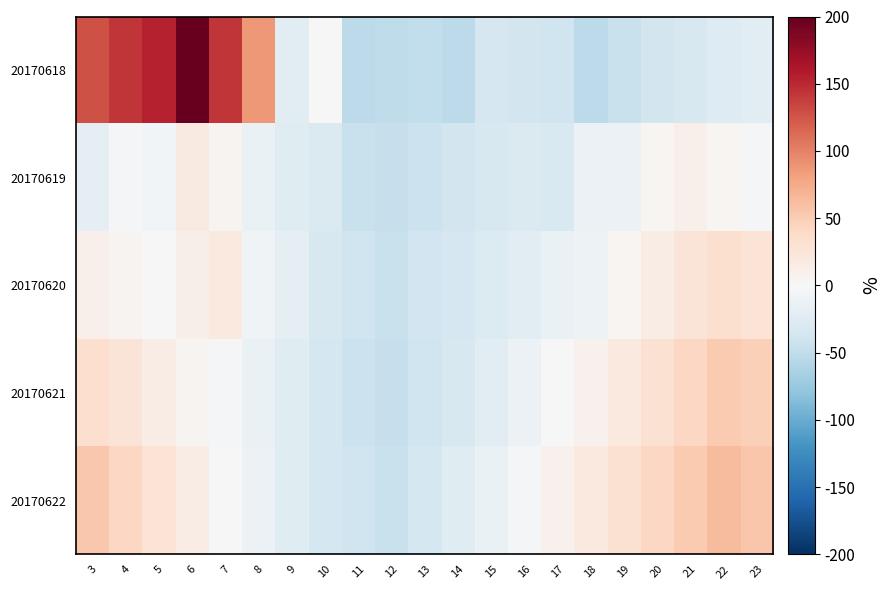

Which series has the largest total across all categories?

20170618